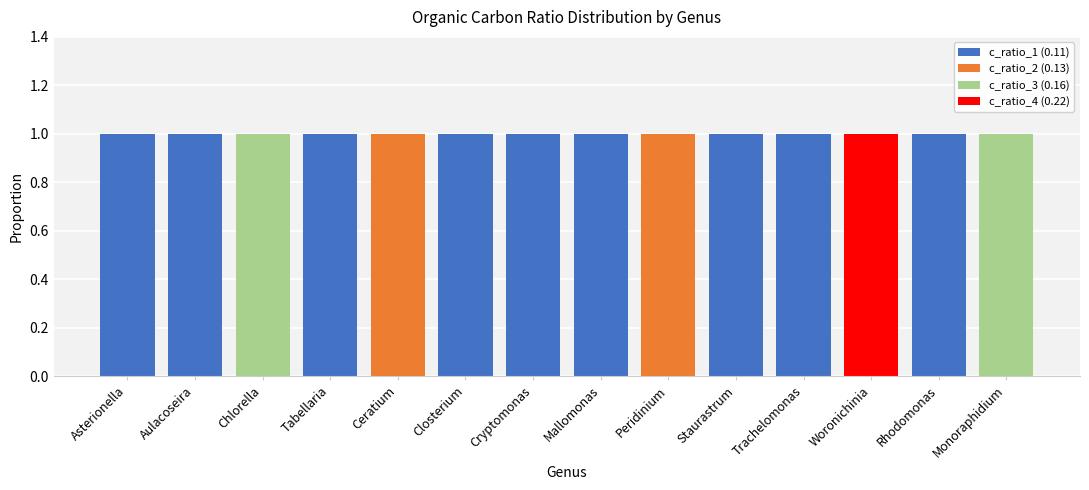

Is it true that c_ratio_1 (0.11) equals 1 at Closterium?

True